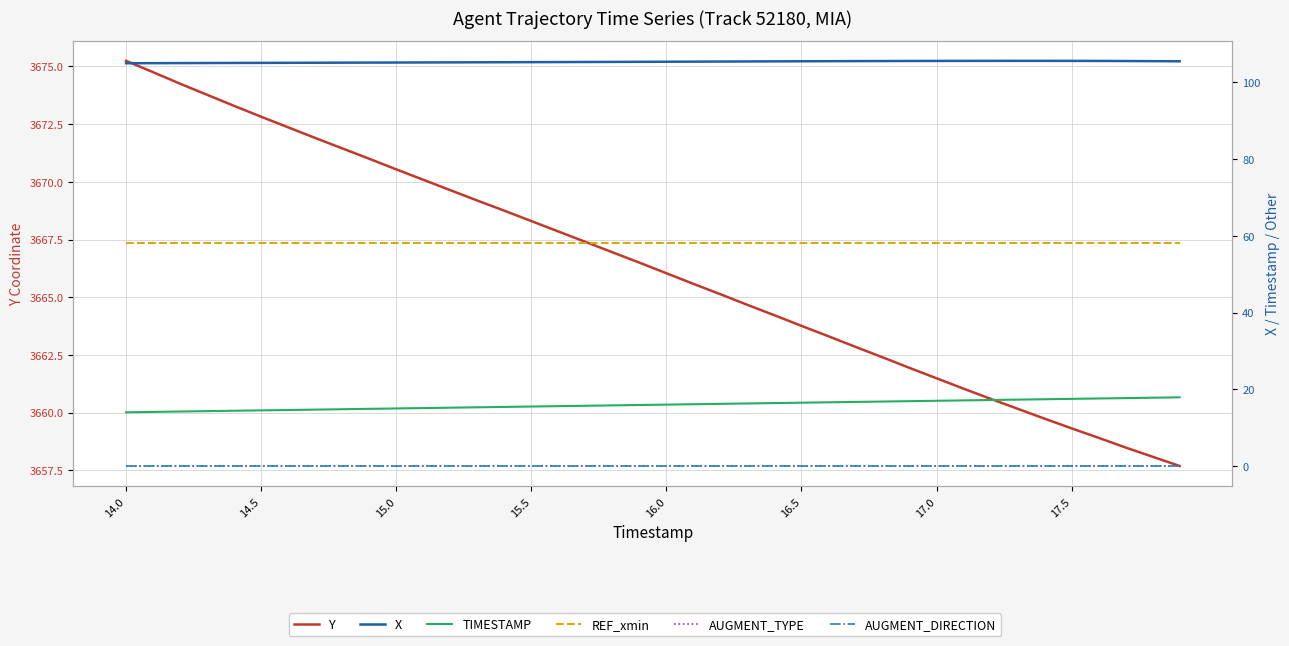

What is the sum of the X values at 27 and 21?

211.0